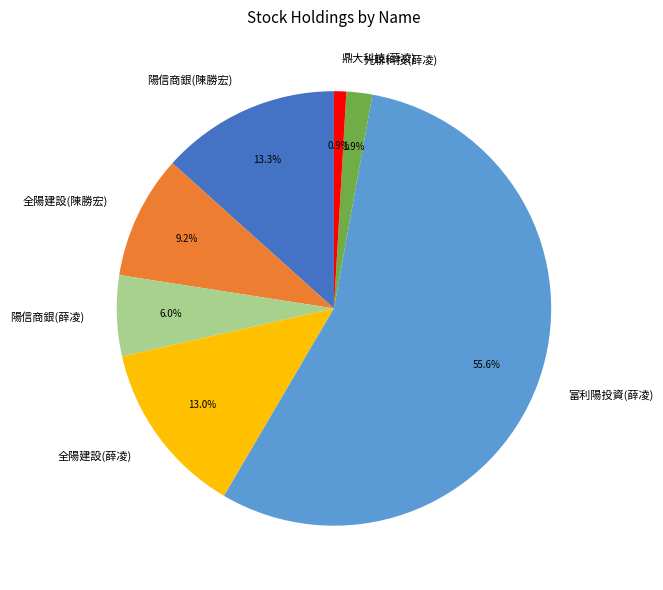

Do 全陽建設(薛凌) and 全陽建設(陳勝宏) together represent more than half of the pie?

No